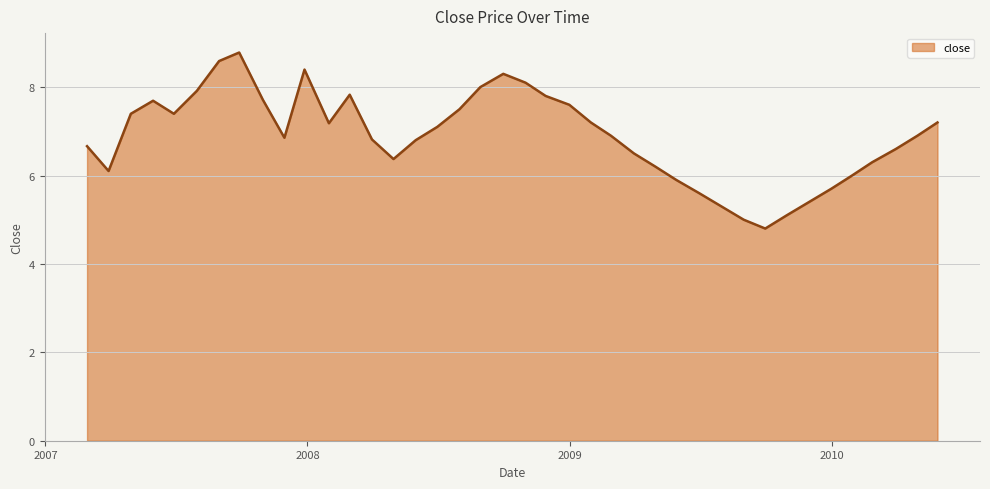

What is the maximum value shown in the chart?

8.8